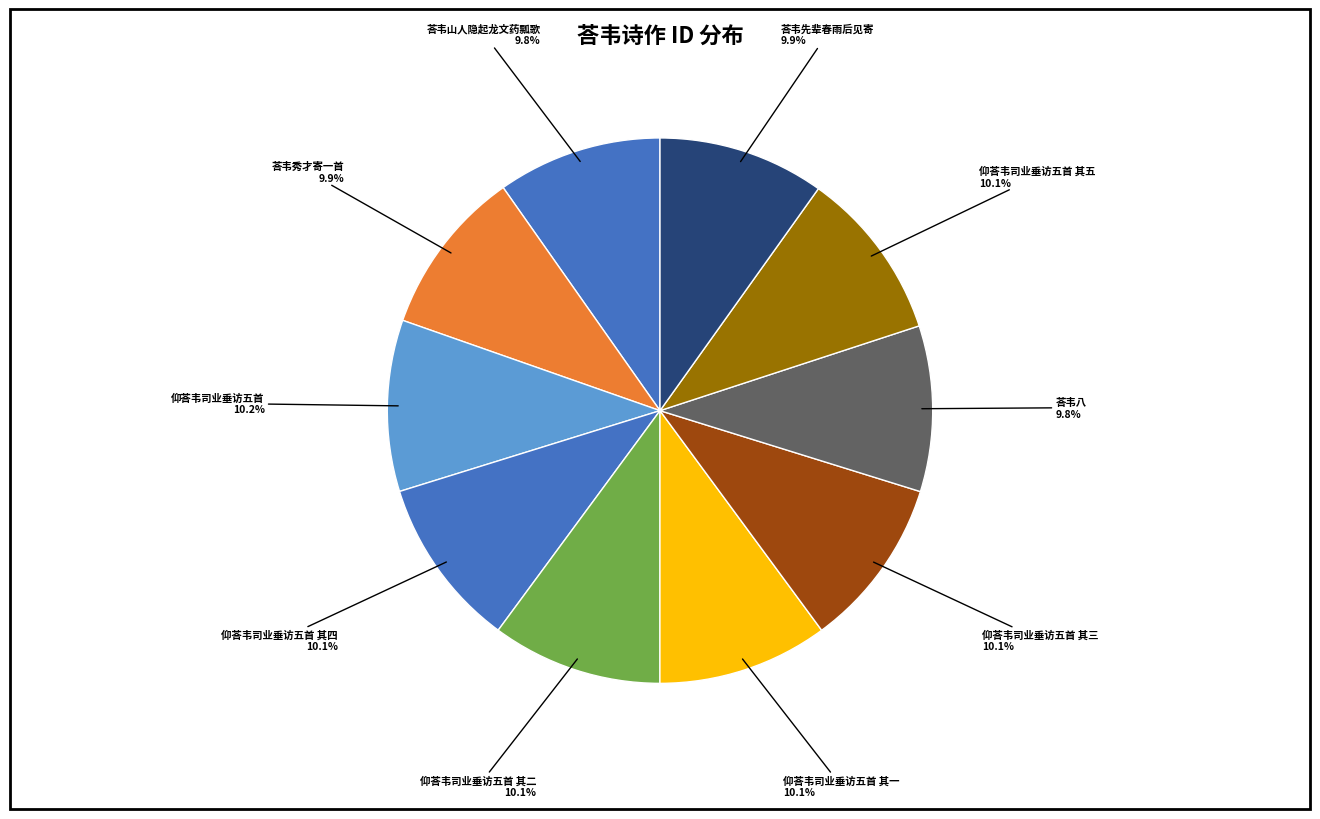

Which category has the biggest portion of the pie?

仰荅韦司业垂访五首